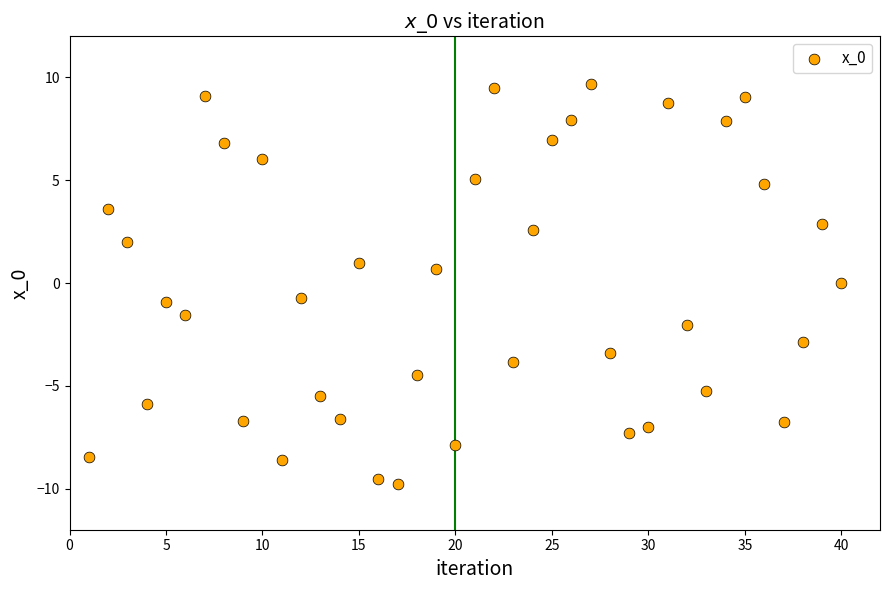

What is the range of Y values (max minus min)?

19.5